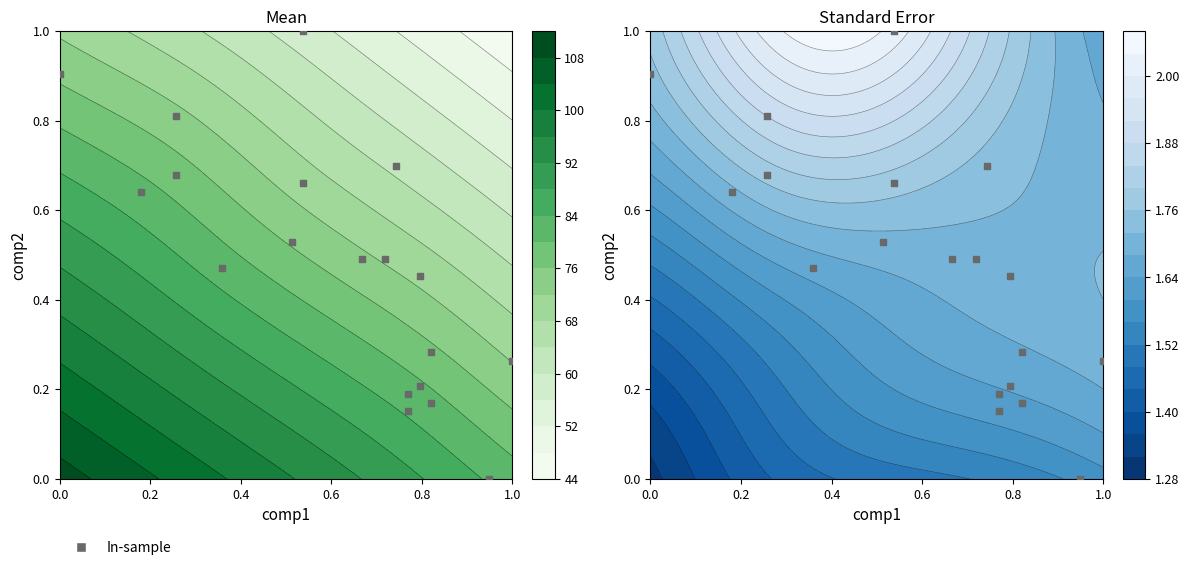

What is the difference between the second highest and second lowest values?

0.8